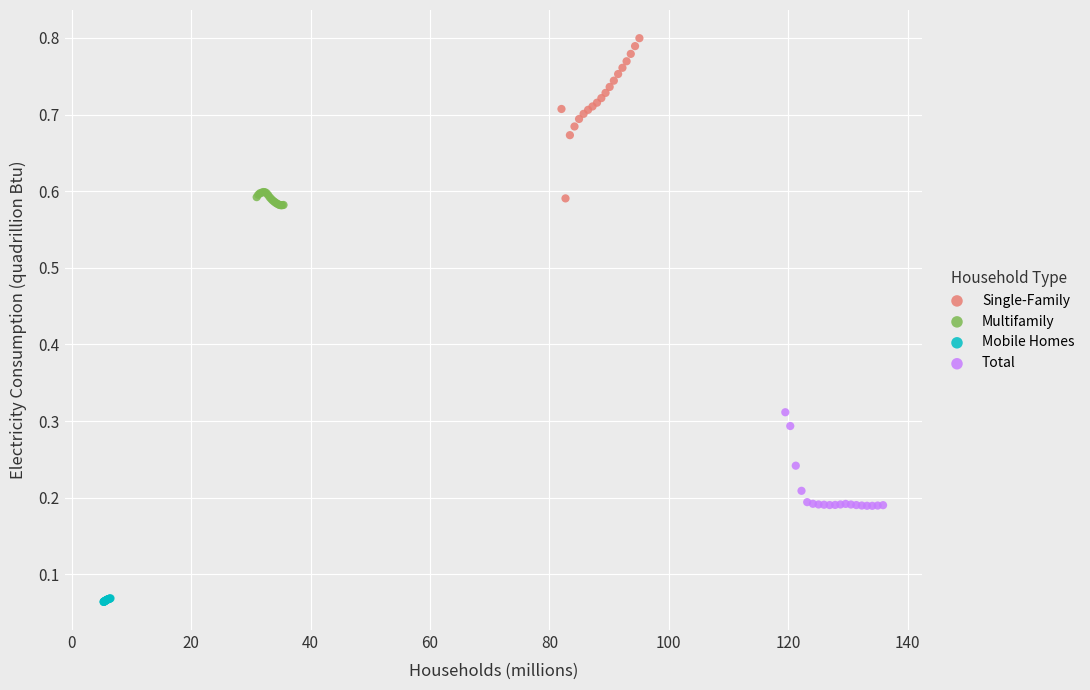

Which series has the largest Y range (max minus min)?

Single-Family